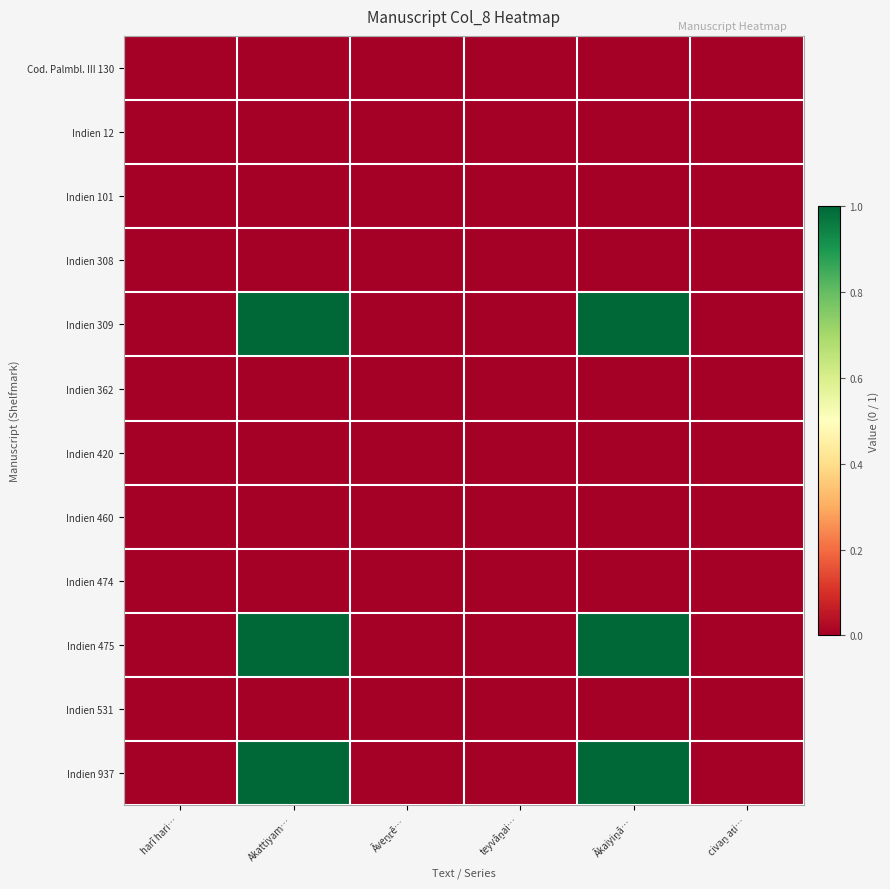

Reading right to left, what are all the values shown in this chart?

Cod. Palmbl. III 130: civaṉ aṭi…=0	Ākaiyiṉā…=0	teyvāṉai…=0	Āveṉṟē…=0	Akattiyam…=0	harī hari…=0
Indien 12: civaṉ aṭi…=0	Ākaiyiṉā…=0	teyvāṉai…=0	Āveṉṟē…=0	Akattiyam…=0	harī hari…=0
Indien 101: civaṉ aṭi…=0	Ākaiyiṉā…=0	teyvāṉai…=0	Āveṉṟē…=0	Akattiyam…=0	harī hari…=0
Indien 308: civaṉ aṭi…=0	Ākaiyiṉā…=0	teyvāṉai…=0	Āveṉṟē…=0	Akattiyam…=0	harī hari…=0
Indien 309: civaṉ aṭi…=0	Ākaiyiṉā…=1	teyvāṉai…=0	Āveṉṟē…=0	Akattiyam…=1	harī hari…=0
Indien 362: civaṉ aṭi…=0	Ākaiyiṉā…=0	teyvāṉai…=0	Āveṉṟē…=0	Akattiyam…=0	harī hari…=0
Indien 420: civaṉ aṭi…=0	Ākaiyiṉā…=0	teyvāṉai…=0	Āveṉṟē…=0	Akattiyam…=0	harī hari…=0
Indien 460: civaṉ aṭi…=0	Ākaiyiṉā…=0	teyvāṉai…=0	Āveṉṟē…=0	Akattiyam…=0	harī hari…=0
Indien 474: civaṉ aṭi…=0	Ākaiyiṉā…=0	teyvāṉai…=0	Āveṉṟē…=0	Akattiyam…=0	harī hari…=0
Indien 475: civaṉ aṭi…=0	Ākaiyiṉā…=1	teyvāṉai…=0	Āveṉṟē…=0	Akattiyam…=1	harī hari…=0
Indien 531: civaṉ aṭi…=0	Ākaiyiṉā…=0	teyvāṉai…=0	Āveṉṟē…=0	Akattiyam…=0	harī hari…=0
Indien 937: civaṉ aṭi…=0	Ākaiyiṉā…=1	teyvāṉai…=0	Āveṉṟē…=0	Akattiyam…=1	harī hari…=0